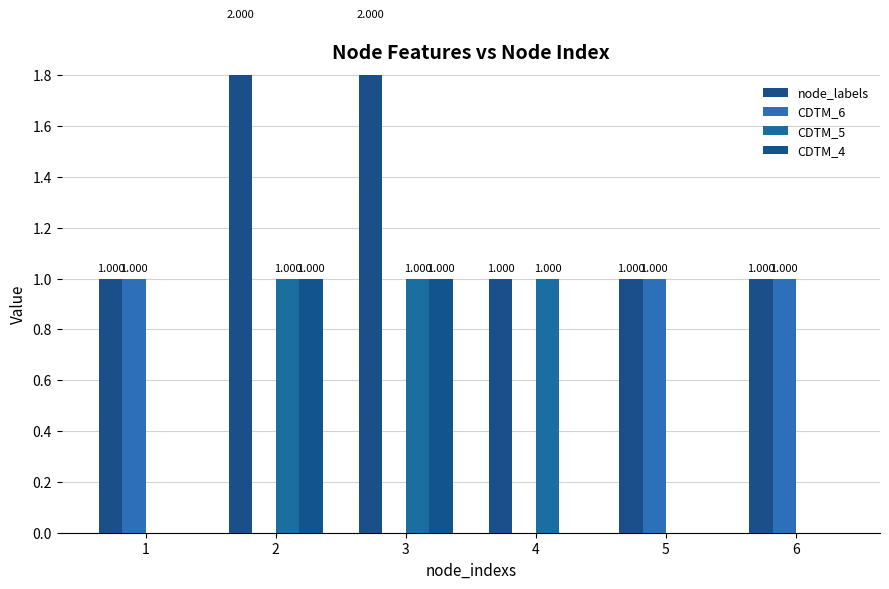

What is the total value across all series at 1?

2